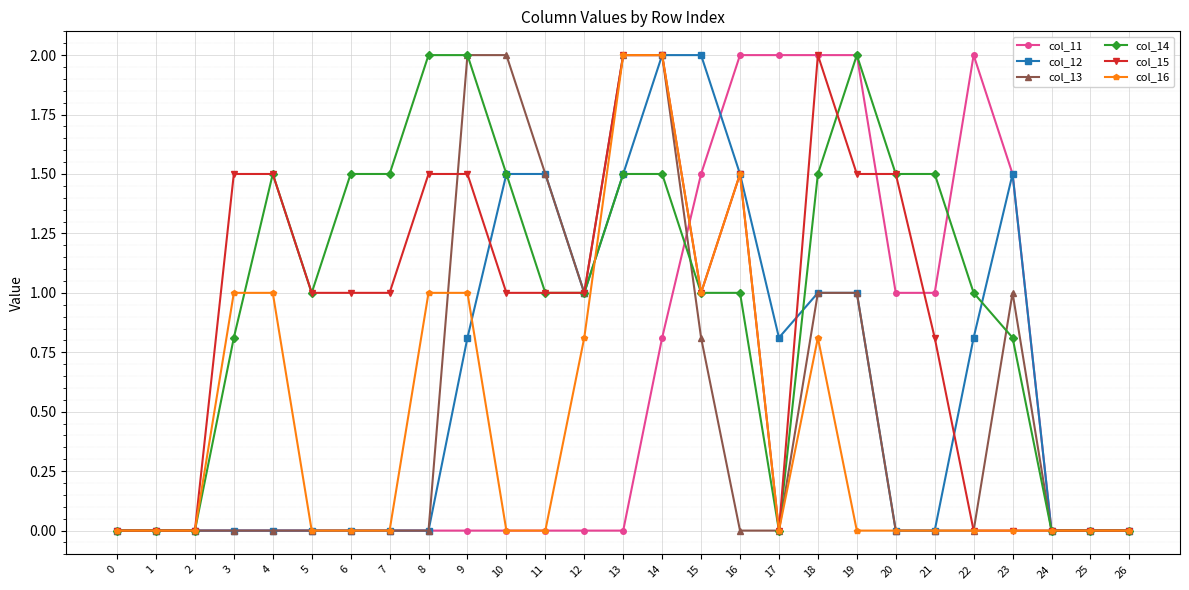

True or false: col_14 and col_16 cross at least once.

True